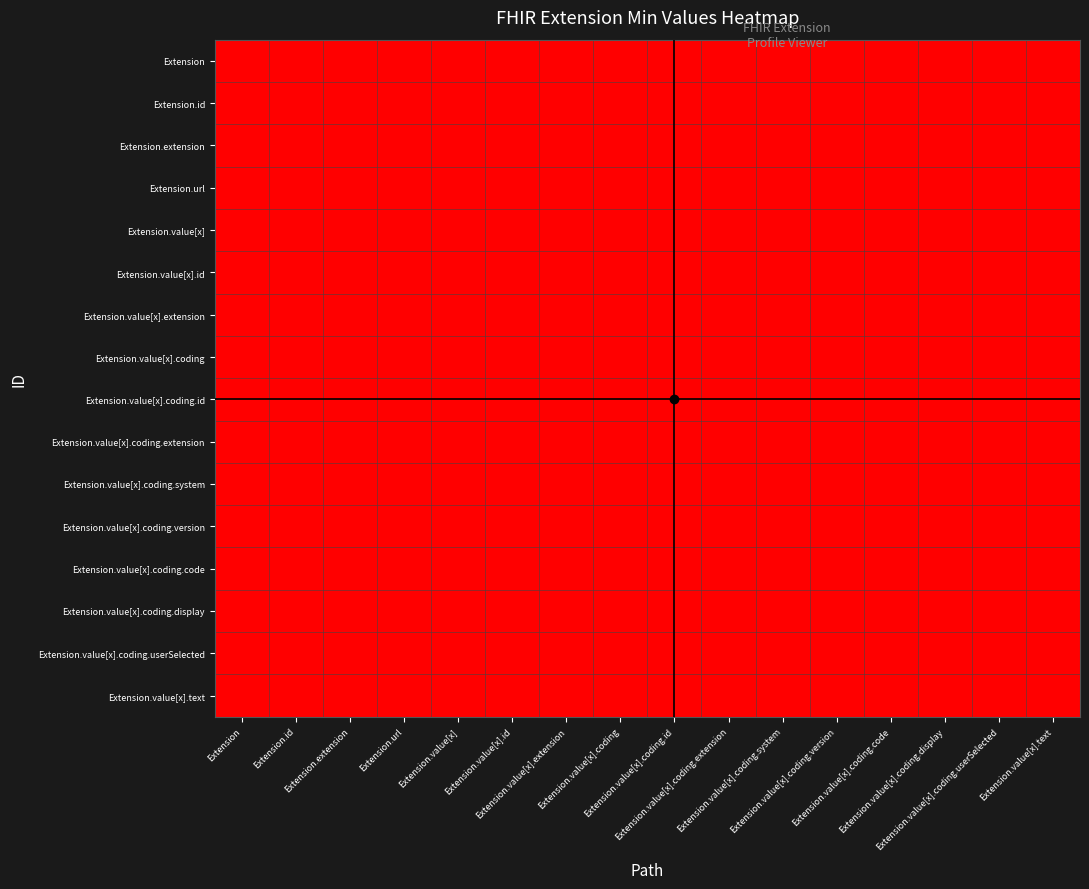

Reading left to right, transcribe all the data shown in this chart.

Extension: Extension=0	Extension.id=0	Extension.extension=0	Extension.url=1	Extension.value[x]=0	Extension.value[x].id=0	Extension.value[x].extension=0	Extension.value[x].coding=1	Extension.value[x].coding.id=0	Extension.value[x].coding.extension=0	Extension.value[x].coding.system=0	Extension.value[x].coding.version=0	Extension.value[x].coding.code=1	Extension.value[x].coding.display=0	Extension.value[x].coding.userSelected=0	Extension.value[x].text=0
Extension.id: Extension=0	Extension.id=0	Extension.extension=0	Extension.url=1	Extension.value[x]=0	Extension.value[x].id=0	Extension.value[x].extension=0	Extension.value[x].coding=1	Extension.value[x].coding.id=0	Extension.value[x].coding.extension=0	Extension.value[x].coding.system=0	Extension.value[x].coding.version=0	Extension.value[x].coding.code=1	Extension.value[x].coding.display=0	Extension.value[x].coding.userSelected=0	Extension.value[x].text=0
Extension.extension: Extension=0	Extension.id=0	Extension.extension=0	Extension.url=1	Extension.value[x]=0	Extension.value[x].id=0	Extension.value[x].extension=0	Extension.value[x].coding=1	Extension.value[x].coding.id=0	Extension.value[x].coding.extension=0	Extension.value[x].coding.system=0	Extension.value[x].coding.version=0	Extension.value[x].coding.code=1	Extension.value[x].coding.display=0	Extension.value[x].coding.userSelected=0	Extension.value[x].text=0
Extension.url: Extension=0	Extension.id=0	Extension.extension=0	Extension.url=1	Extension.value[x]=0	Extension.value[x].id=0	Extension.value[x].extension=0	Extension.value[x].coding=1	Extension.value[x].coding.id=0	Extension.value[x].coding.extension=0	Extension.value[x].coding.system=0	Extension.value[x].coding.version=0	Extension.value[x].coding.code=1	Extension.value[x].coding.display=0	Extension.value[x].coding.userSelected=0	Extension.value[x].text=0
Extension.value[x]: Extension=0	Extension.id=0	Extension.extension=0	Extension.url=1	Extension.value[x]=0	Extension.value[x].id=0	Extension.value[x].extension=0	Extension.value[x].coding=1	Extension.value[x].coding.id=0	Extension.value[x].coding.extension=0	Extension.value[x].coding.system=0	Extension.value[x].coding.version=0	Extension.value[x].coding.code=1	Extension.value[x].coding.display=0	Extension.value[x].coding.userSelected=0	Extension.value[x].text=0
Extension.value[x].id: Extension=0	Extension.id=0	Extension.extension=0	Extension.url=1	Extension.value[x]=0	Extension.value[x].id=0	Extension.value[x].extension=0	Extension.value[x].coding=1	Extension.value[x].coding.id=0	Extension.value[x].coding.extension=0	Extension.value[x].coding.system=0	Extension.value[x].coding.version=0	Extension.value[x].coding.code=1	Extension.value[x].coding.display=0	Extension.value[x].coding.userSelected=0	Extension.value[x].text=0
Extension.value[x].extension: Extension=0	Extension.id=0	Extension.extension=0	Extension.url=1	Extension.value[x]=0	Extension.value[x].id=0	Extension.value[x].extension=0	Extension.value[x].coding=1	Extension.value[x].coding.id=0	Extension.value[x].coding.extension=0	Extension.value[x].coding.system=0	Extension.value[x].coding.version=0	Extension.value[x].coding.code=1	Extension.value[x].coding.display=0	Extension.value[x].coding.userSelected=0	Extension.value[x].text=0
Extension.value[x].coding: Extension=0	Extension.id=0	Extension.extension=0	Extension.url=1	Extension.value[x]=0	Extension.value[x].id=0	Extension.value[x].extension=0	Extension.value[x].coding=1	Extension.value[x].coding.id=0	Extension.value[x].coding.extension=0	Extension.value[x].coding.system=0	Extension.value[x].coding.version=0	Extension.value[x].coding.code=1	Extension.value[x].coding.display=0	Extension.value[x].coding.userSelected=0	Extension.value[x].text=0
Extension.value[x].coding.id: Extension=0	Extension.id=0	Extension.extension=0	Extension.url=1	Extension.value[x]=0	Extension.value[x].id=0	Extension.value[x].extension=0	Extension.value[x].coding=1	Extension.value[x].coding.id=0	Extension.value[x].coding.extension=0	Extension.value[x].coding.system=0	Extension.value[x].coding.version=0	Extension.value[x].coding.code=1	Extension.value[x].coding.display=0	Extension.value[x].coding.userSelected=0	Extension.value[x].text=0
Extension.value[x].coding.extension: Extension=0	Extension.id=0	Extension.extension=0	Extension.url=1	Extension.value[x]=0	Extension.value[x].id=0	Extension.value[x].extension=0	Extension.value[x].coding=1	Extension.value[x].coding.id=0	Extension.value[x].coding.extension=0	Extension.value[x].coding.system=0	Extension.value[x].coding.version=0	Extension.value[x].coding.code=1	Extension.value[x].coding.display=0	Extension.value[x].coding.userSelected=0	Extension.value[x].text=0
Extension.value[x].coding.system: Extension=0	Extension.id=0	Extension.extension=0	Extension.url=1	Extension.value[x]=0	Extension.value[x].id=0	Extension.value[x].extension=0	Extension.value[x].coding=1	Extension.value[x].coding.id=0	Extension.value[x].coding.extension=0	Extension.value[x].coding.system=0	Extension.value[x].coding.version=0	Extension.value[x].coding.code=1	Extension.value[x].coding.display=0	Extension.value[x].coding.userSelected=0	Extension.value[x].text=0
Extension.value[x].coding.version: Extension=0	Extension.id=0	Extension.extension=0	Extension.url=1	Extension.value[x]=0	Extension.value[x].id=0	Extension.value[x].extension=0	Extension.value[x].coding=1	Extension.value[x].coding.id=0	Extension.value[x].coding.extension=0	Extension.value[x].coding.system=0	Extension.value[x].coding.version=0	Extension.value[x].coding.code=1	Extension.value[x].coding.display=0	Extension.value[x].coding.userSelected=0	Extension.value[x].text=0
Extension.value[x].coding.code: Extension=0	Extension.id=0	Extension.extension=0	Extension.url=1	Extension.value[x]=0	Extension.value[x].id=0	Extension.value[x].extension=0	Extension.value[x].coding=1	Extension.value[x].coding.id=0	Extension.value[x].coding.extension=0	Extension.value[x].coding.system=0	Extension.value[x].coding.version=0	Extension.value[x].coding.code=1	Extension.value[x].coding.display=0	Extension.value[x].coding.userSelected=0	Extension.value[x].text=0
Extension.value[x].coding.display: Extension=0	Extension.id=0	Extension.extension=0	Extension.url=1	Extension.value[x]=0	Extension.value[x].id=0	Extension.value[x].extension=0	Extension.value[x].coding=1	Extension.value[x].coding.id=0	Extension.value[x].coding.extension=0	Extension.value[x].coding.system=0	Extension.value[x].coding.version=0	Extension.value[x].coding.code=1	Extension.value[x].coding.display=0	Extension.value[x].coding.userSelected=0	Extension.value[x].text=0
Extension.value[x].coding.userSelected: Extension=0	Extension.id=0	Extension.extension=0	Extension.url=1	Extension.value[x]=0	Extension.value[x].id=0	Extension.value[x].extension=0	Extension.value[x].coding=1	Extension.value[x].coding.id=0	Extension.value[x].coding.extension=0	Extension.value[x].coding.system=0	Extension.value[x].coding.version=0	Extension.value[x].coding.code=1	Extension.value[x].coding.display=0	Extension.value[x].coding.userSelected=0	Extension.value[x].text=0
Extension.value[x].text: Extension=0	Extension.id=0	Extension.extension=0	Extension.url=1	Extension.value[x]=0	Extension.value[x].id=0	Extension.value[x].extension=0	Extension.value[x].coding=1	Extension.value[x].coding.id=0	Extension.value[x].coding.extension=0	Extension.value[x].coding.system=0	Extension.value[x].coding.version=0	Extension.value[x].coding.code=1	Extension.value[x].coding.display=0	Extension.value[x].coding.userSelected=0	Extension.value[x].text=0